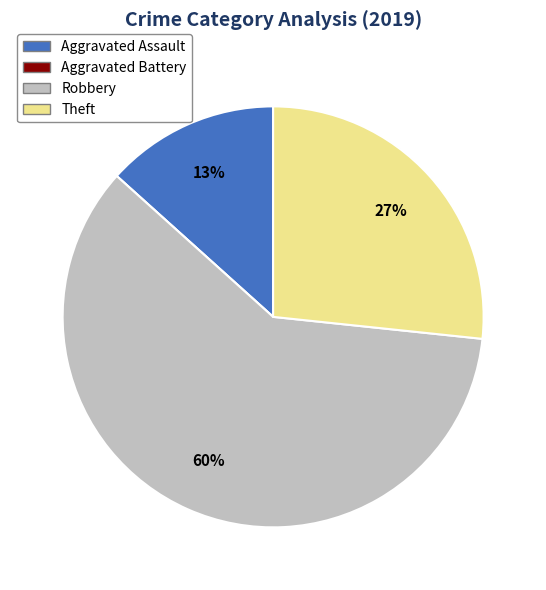

To the nearest percent, what is the difference between the Robbery and Aggravated Assault slice percentages?

47%